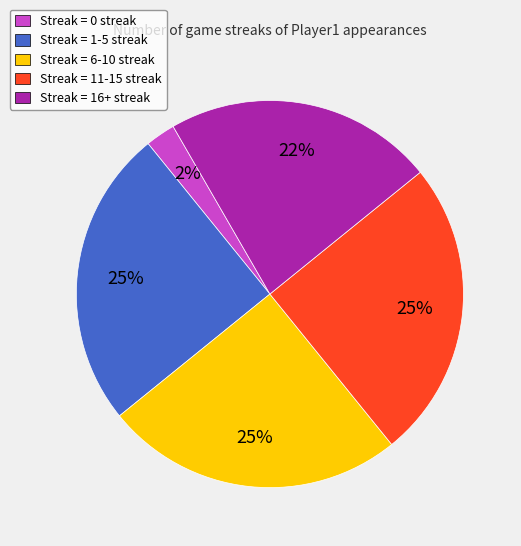

Approximately how many times larger is the value at Streak = 1-5 streak compared to Streak = 16+ streak?

1.1